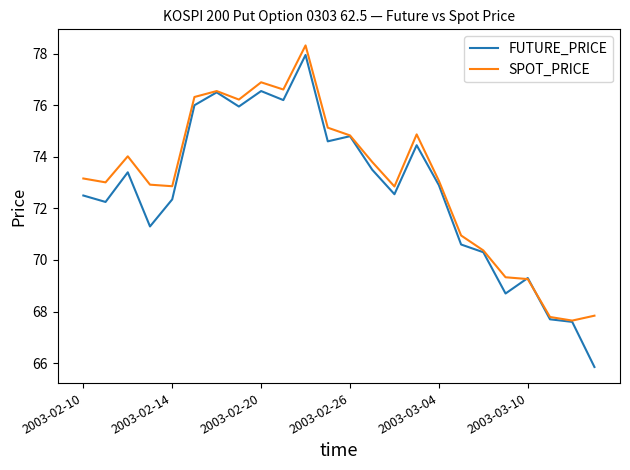

What is the lowest value of the SPOT_PRICE series?

67.7